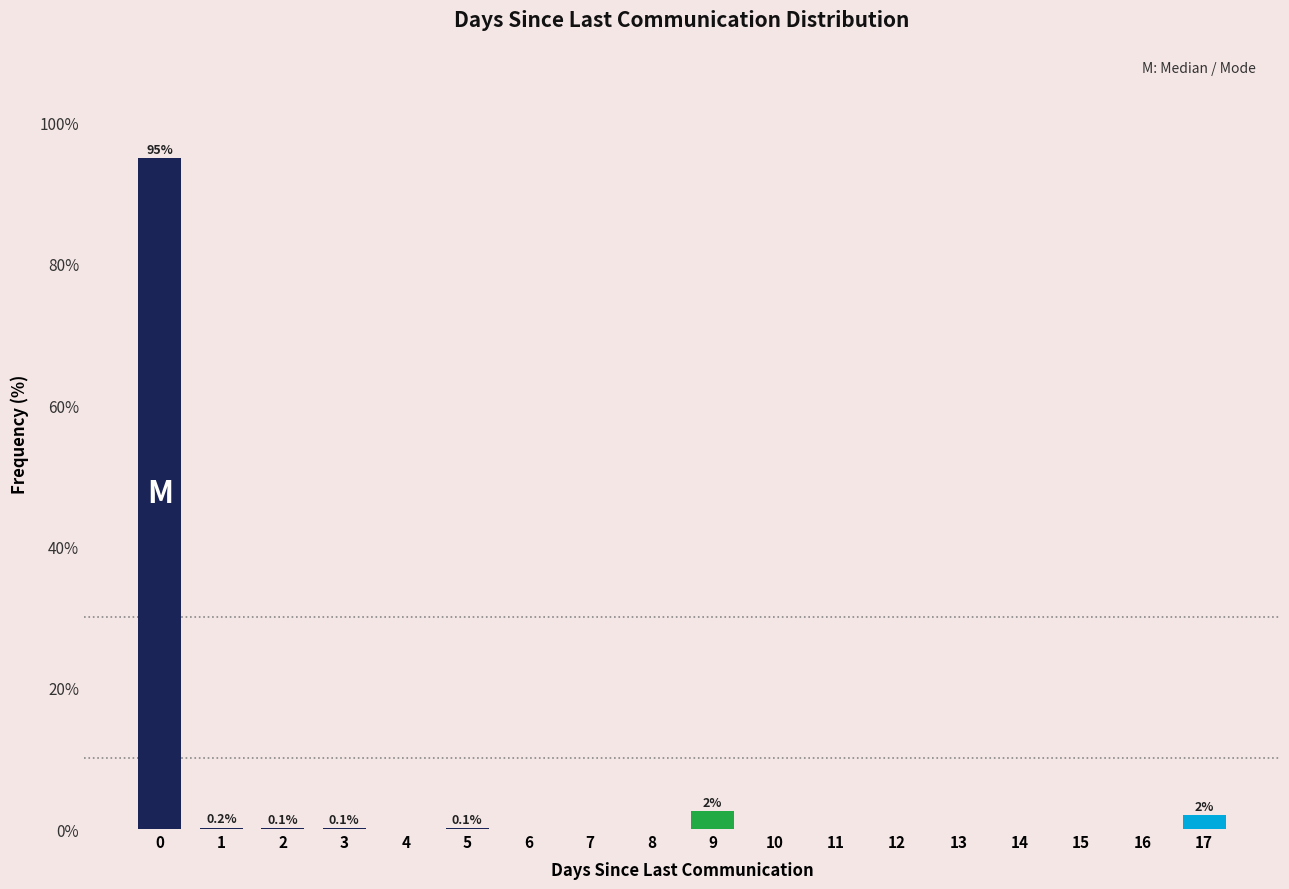

The chart shows a value of 0.0 at 7. True or false?

True